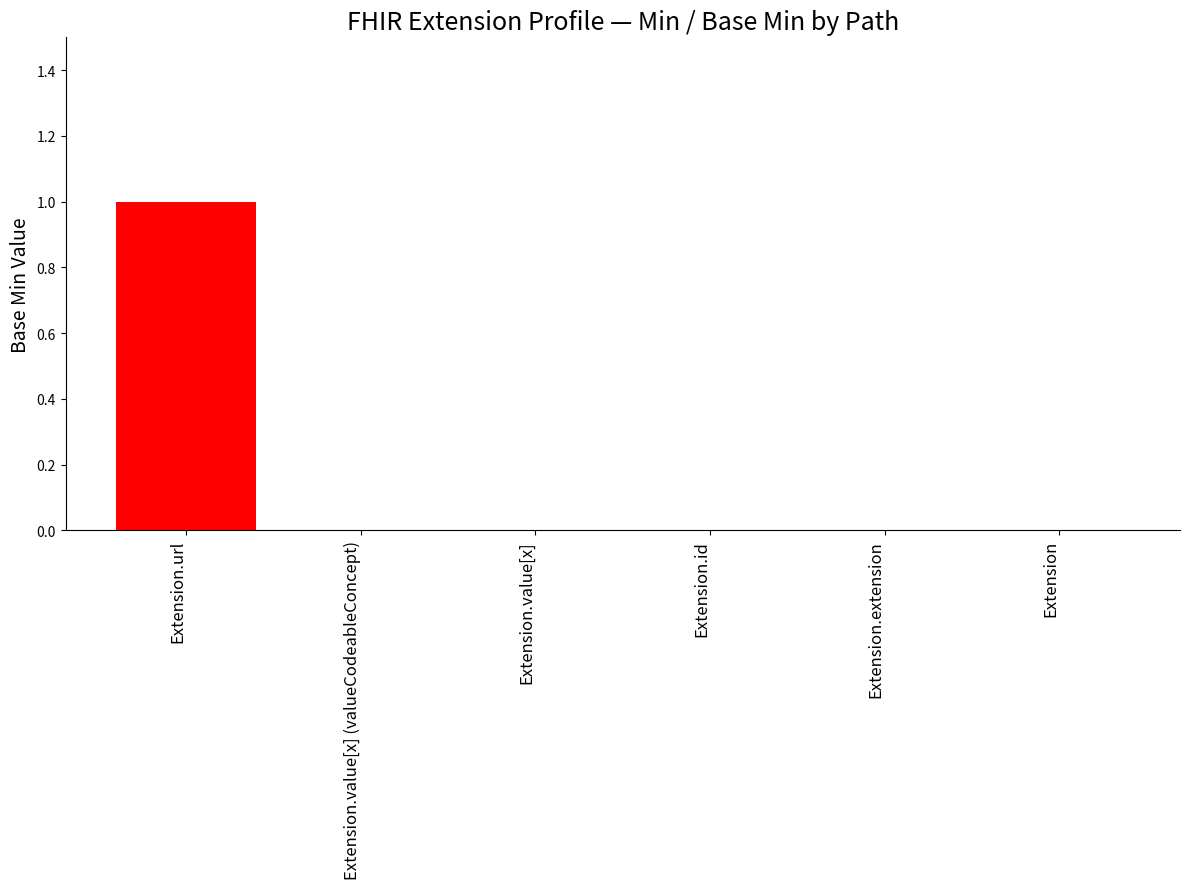

The value at Extension.id is 0. True or false?

True